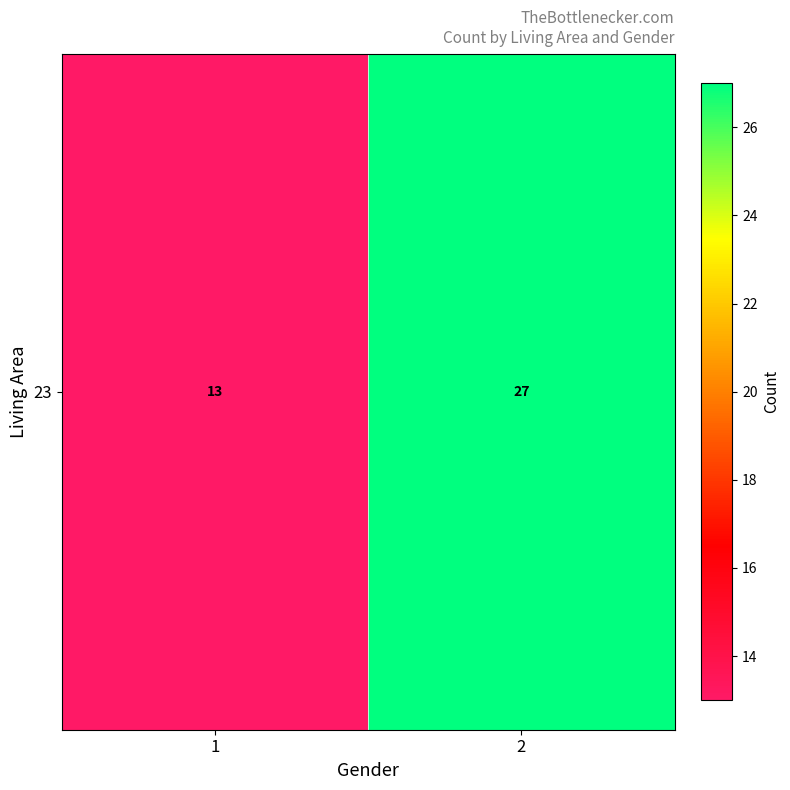

Reading right to left, list all the values displayed in this chart.

27	13